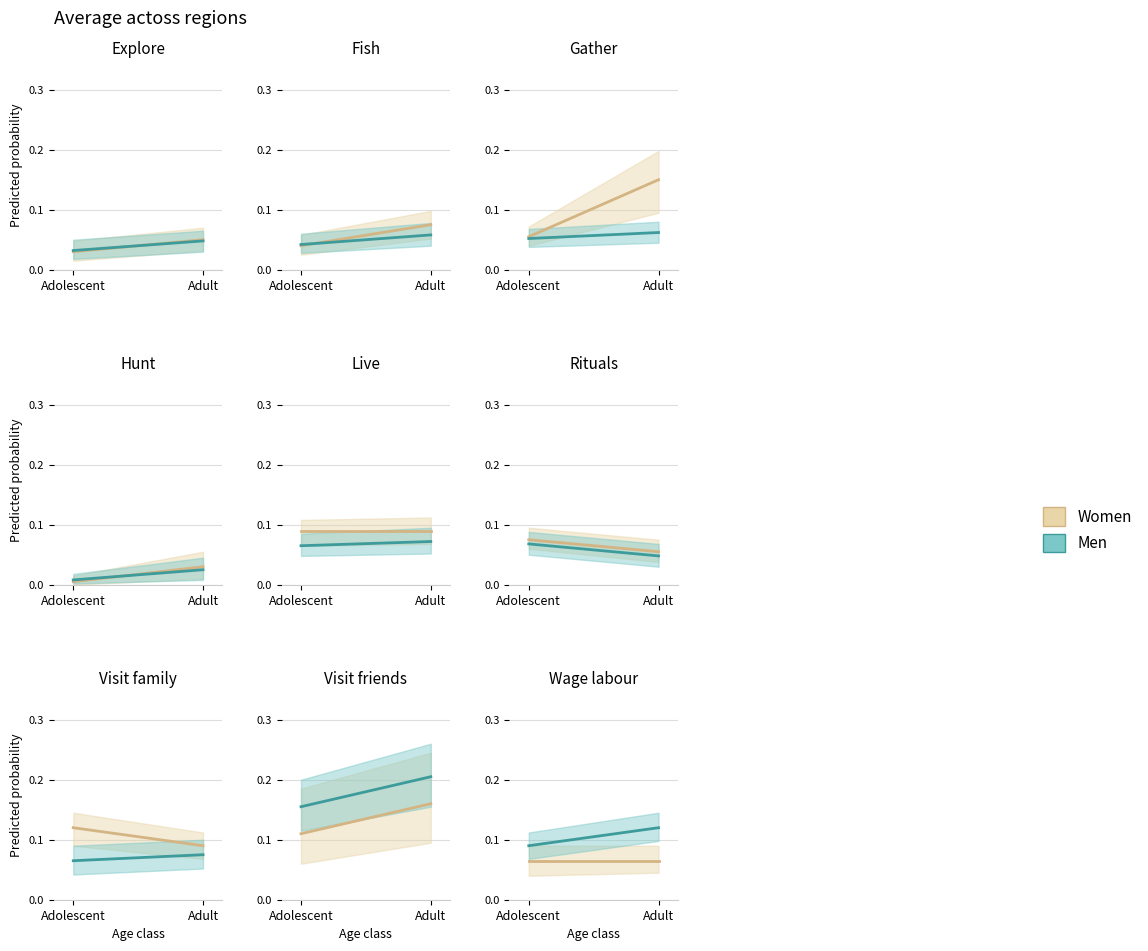

How many lines are shown in the chart?

2